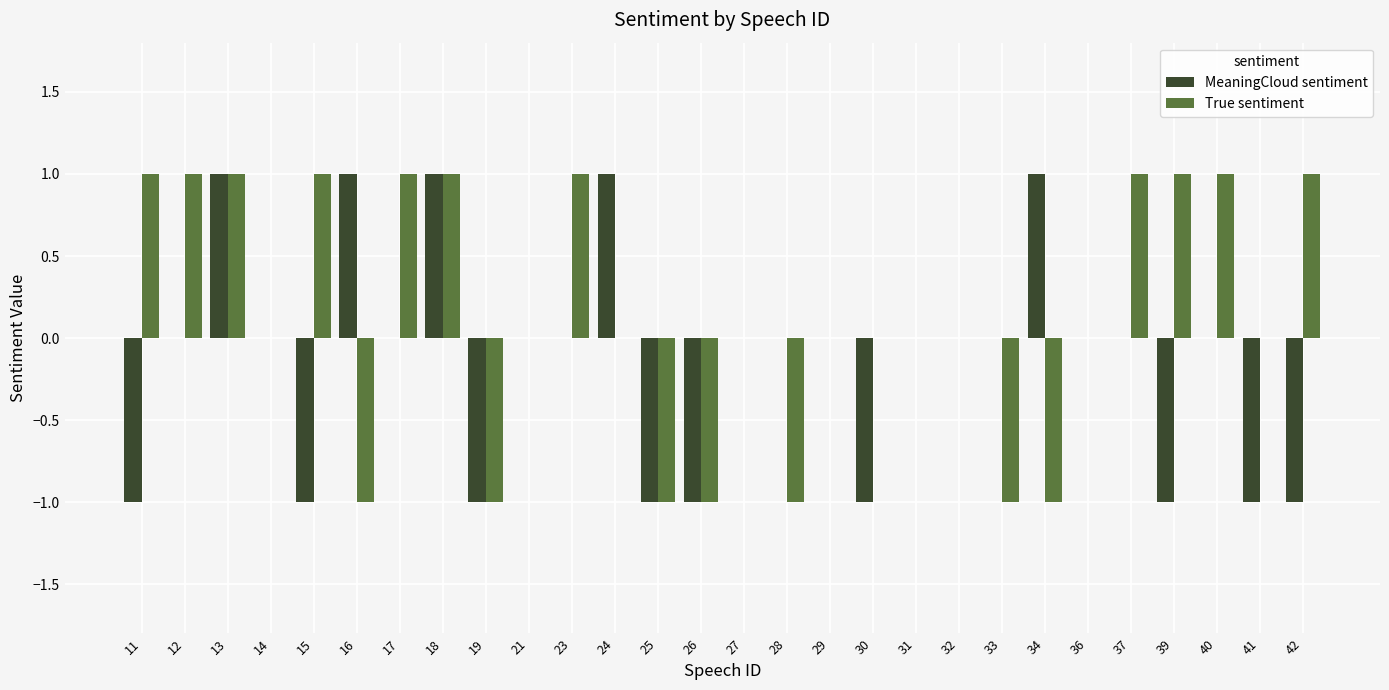

What is the sum of all True sentiment values?

4